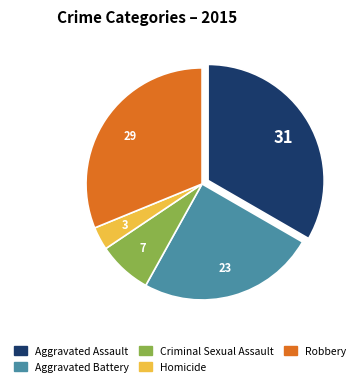

What is the smallest slice in the pie chart?

Homicide